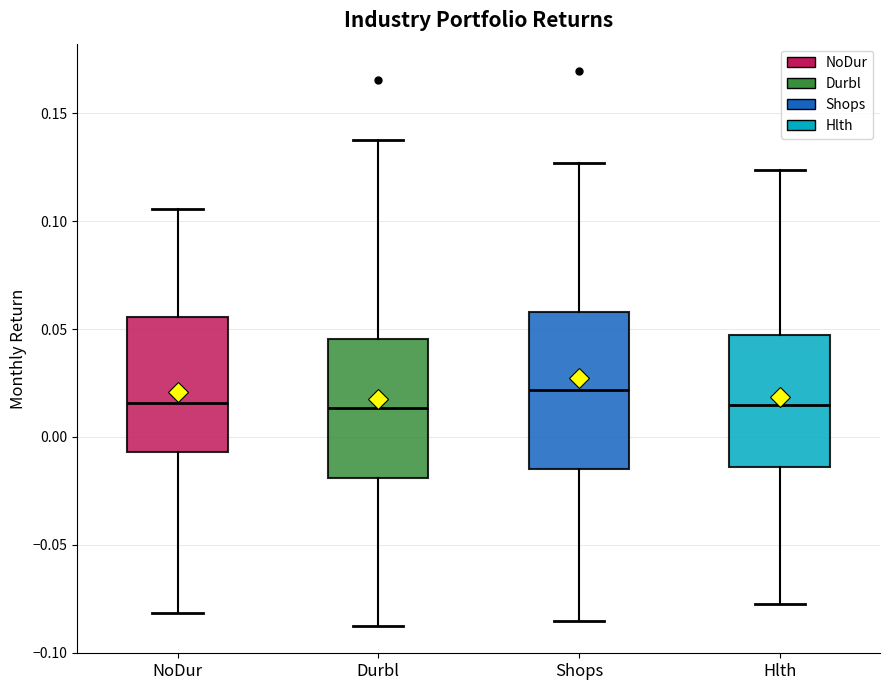

Where does the median line of the box for Hlth sit on the y-axis? The values are not printed on the chart, so give them approximately, as read against the axis.

0.015